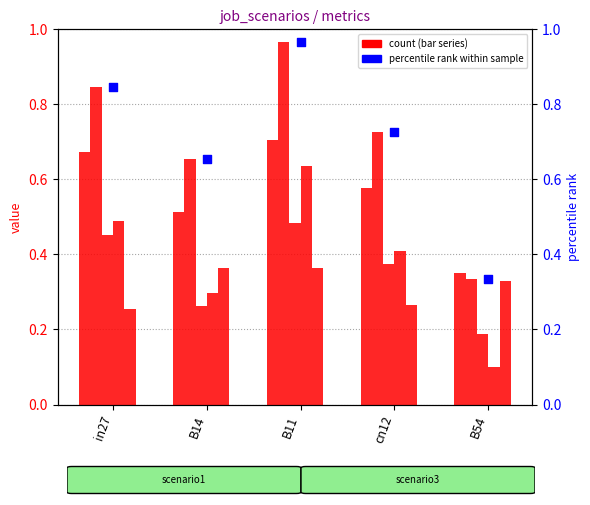

At which category is the sum across all series the highest?

B11